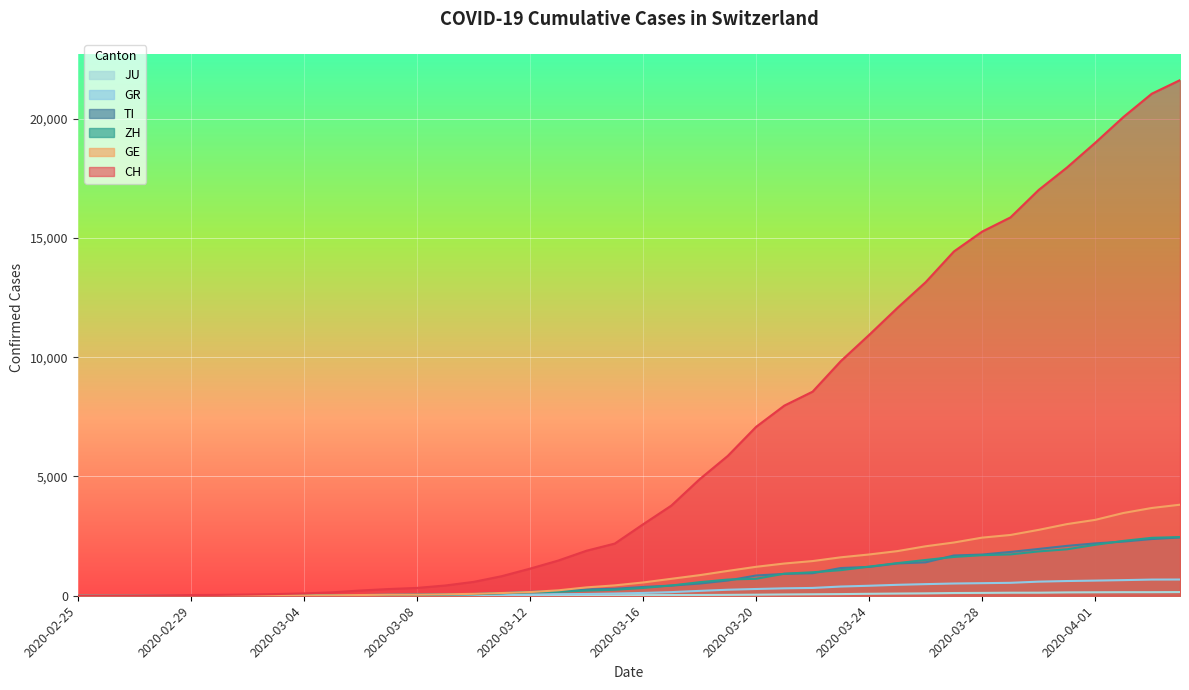

True or false: GE and GR intersect in this chart.

True